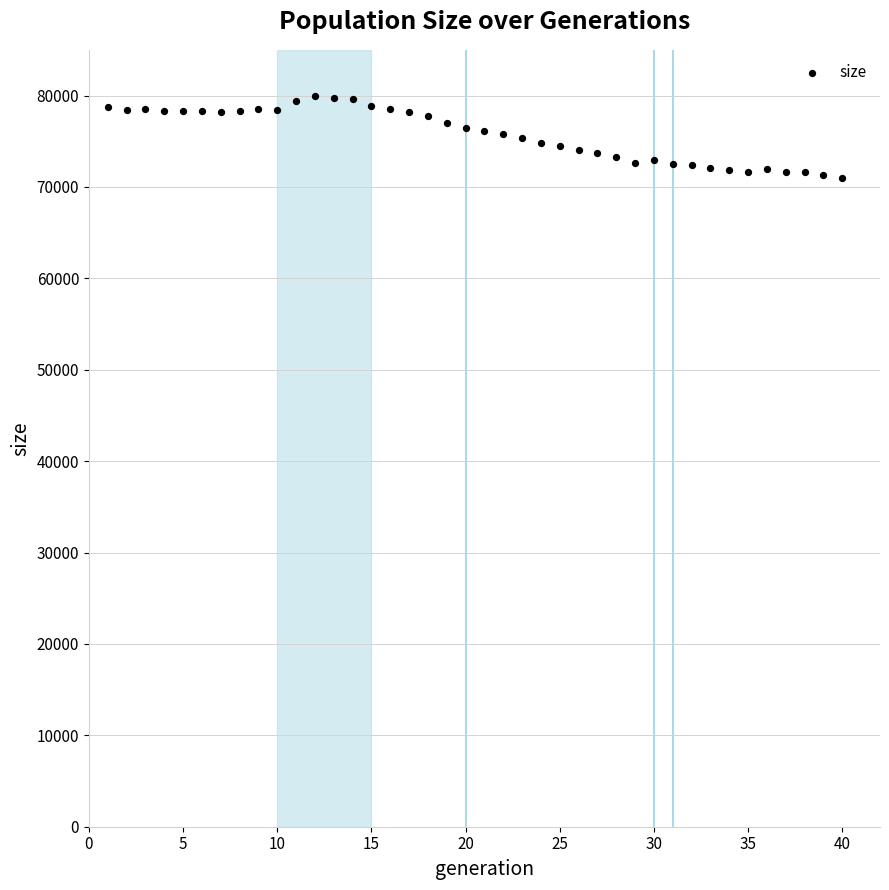

What is the range of X values (max minus min)?

39